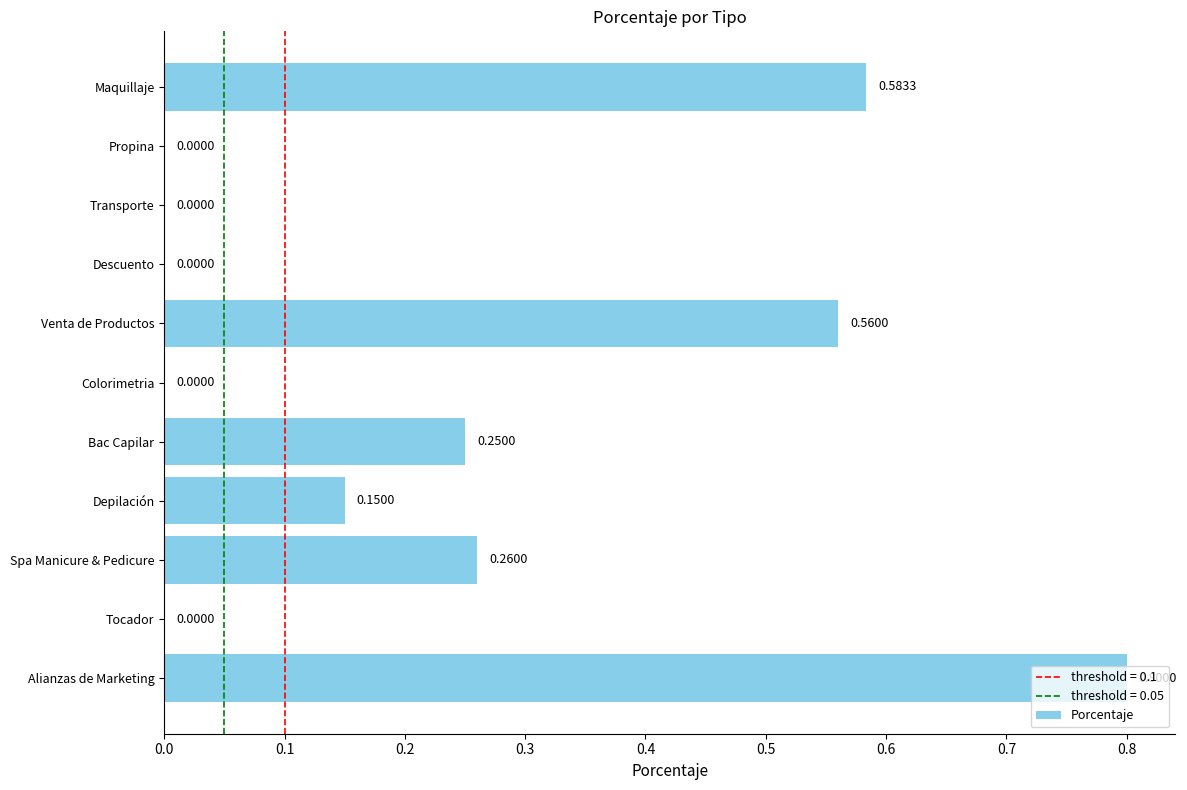

What is the sum of all values?

2.6